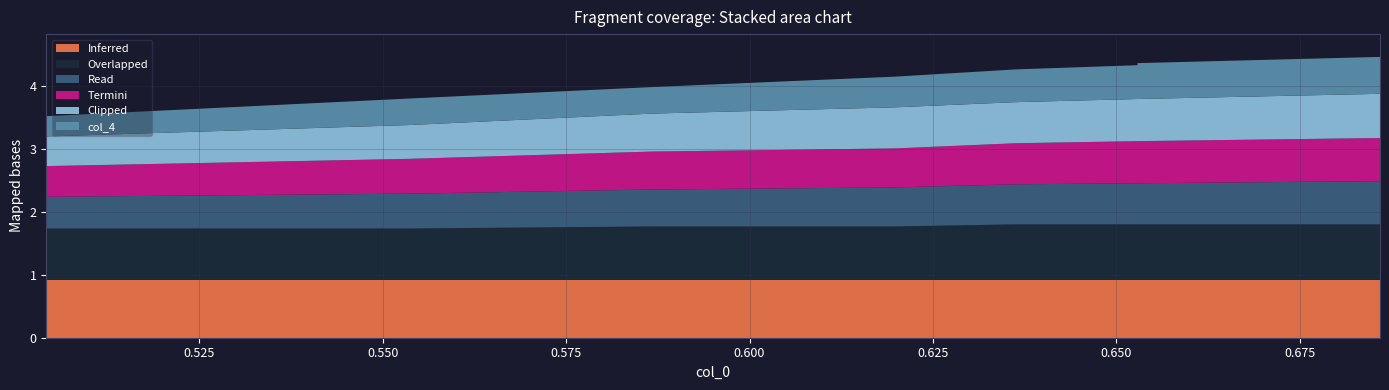

Reading right to left, extract all data points from this chart.

col_4: 0.7	0.6	0.6	0.6	0.5	0.5	0.5	0.4	0.4	0.3
col_1: 0.8	0.7	0.7	0.7	0.7	0.7	0.7	0.6	0.5	0.5
col_2: 0.7	0.7	0.7	0.7	0.7	0.7	0.6	0.6	0.6	0.5
col_6: 0.7	0.7	0.7	0.7	0.7	0.6	0.6	0.6	0.6	0.5
col_5: 0.9	0.9	0.9	0.9	0.9	0.9	0.9	0.9	0.8	0.8
col_3: 0.9	0.9	0.9	0.9	0.9	0.9	0.9	0.9	0.9	0.9